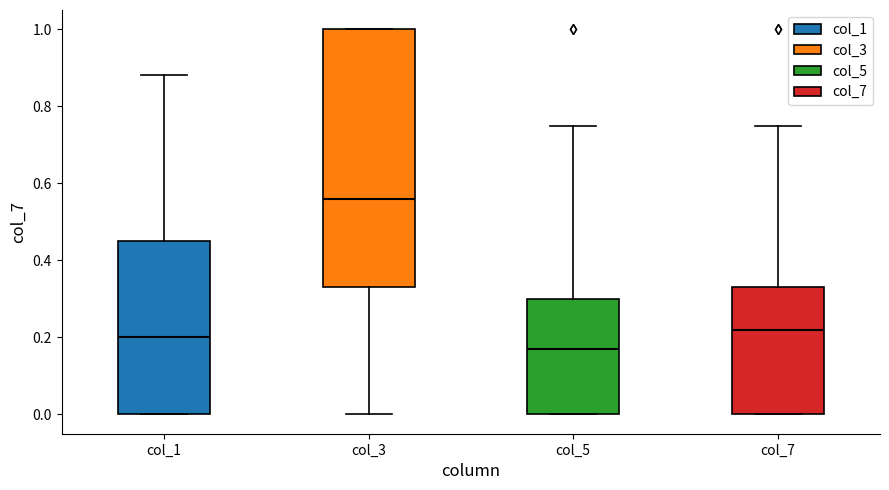

Comparing the boxes themselves (not the whiskers), which one is the tallest?

col_3